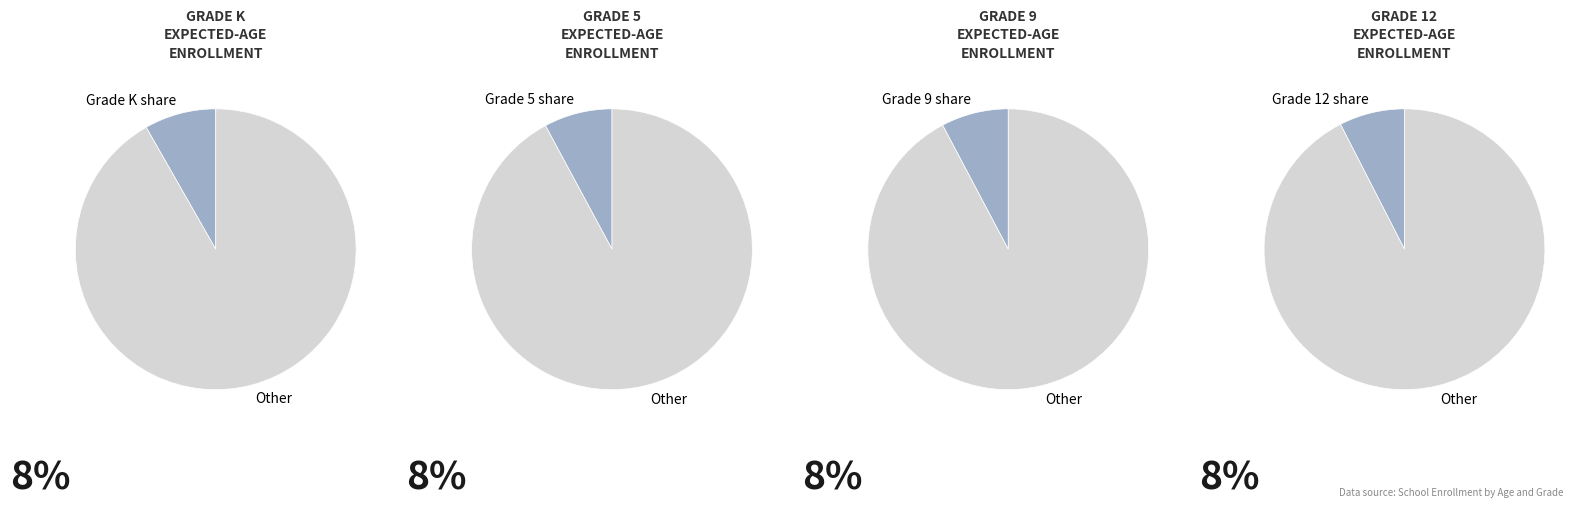

Is it true that Age 12 is 21% of the pie?

False